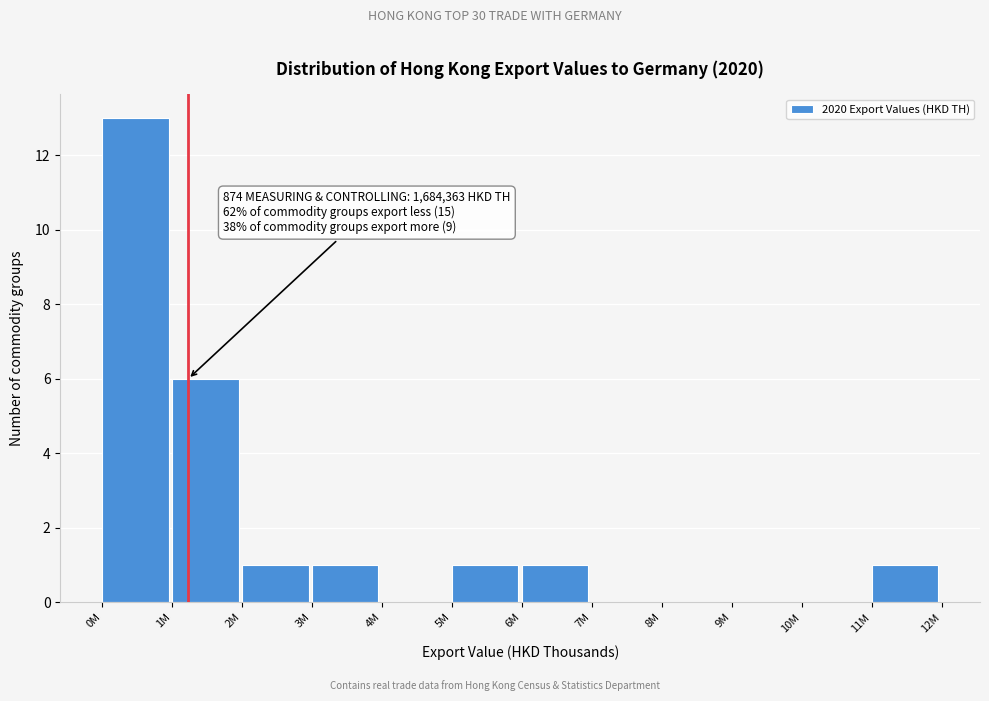

Reading left to right, extract all data points from this chart.

0M=13	1M=6	2M=1	3M=1	4M=0	5M=1	6M=1	7M=0	8M=0	9M=0	10M=0	11M=1